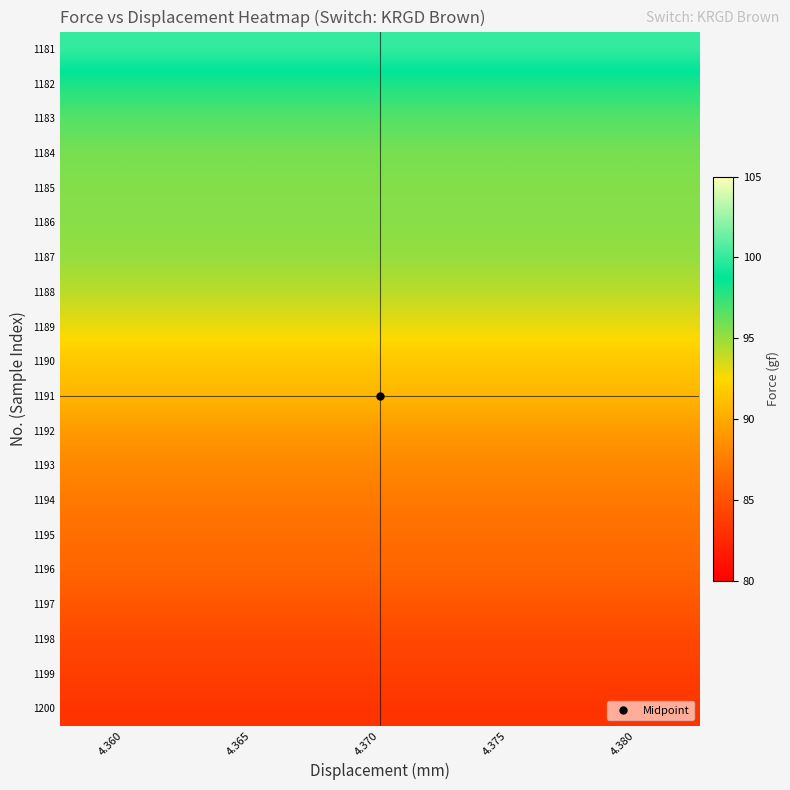

What is the maximum value shown in the chart?

100.0